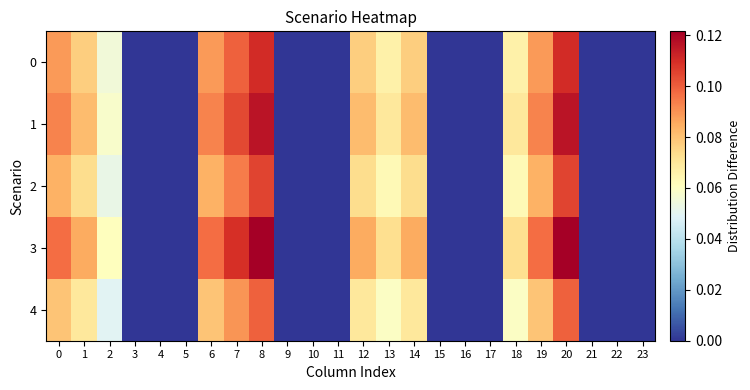

What is the maximum value shown in the chart?

0.1